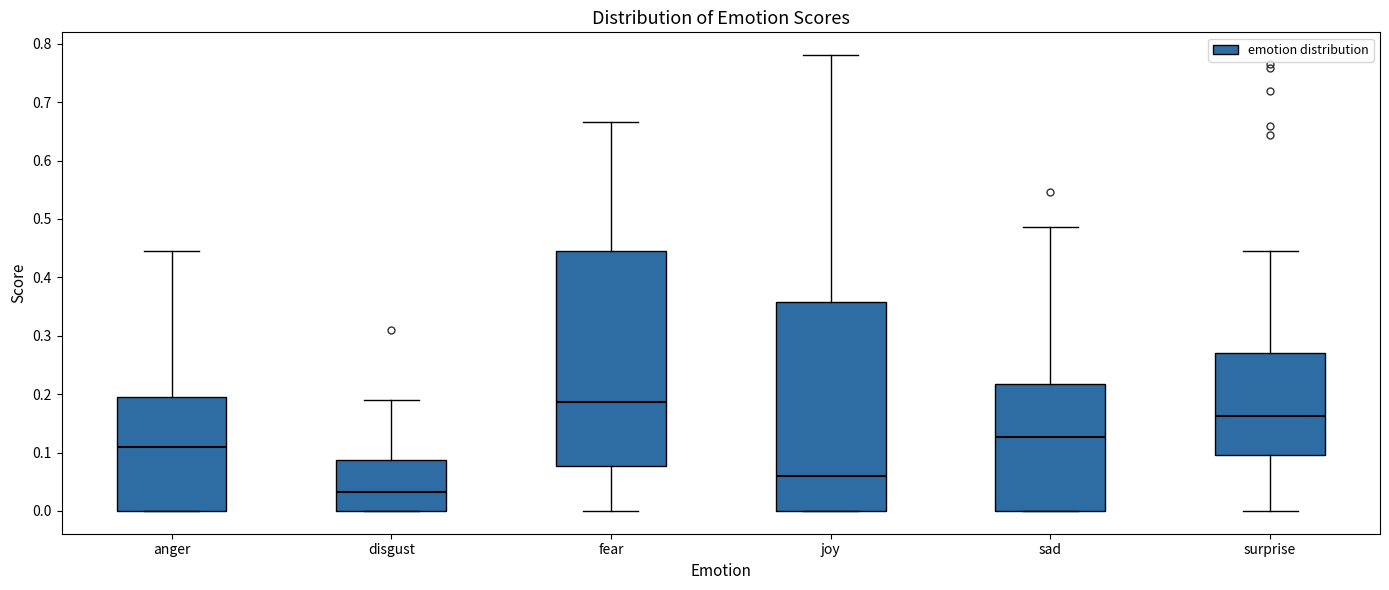

Where does the median line of the box for disgust sit on the y-axis? The values are not printed on the chart, so give them approximately, as read against the axis.

0.03